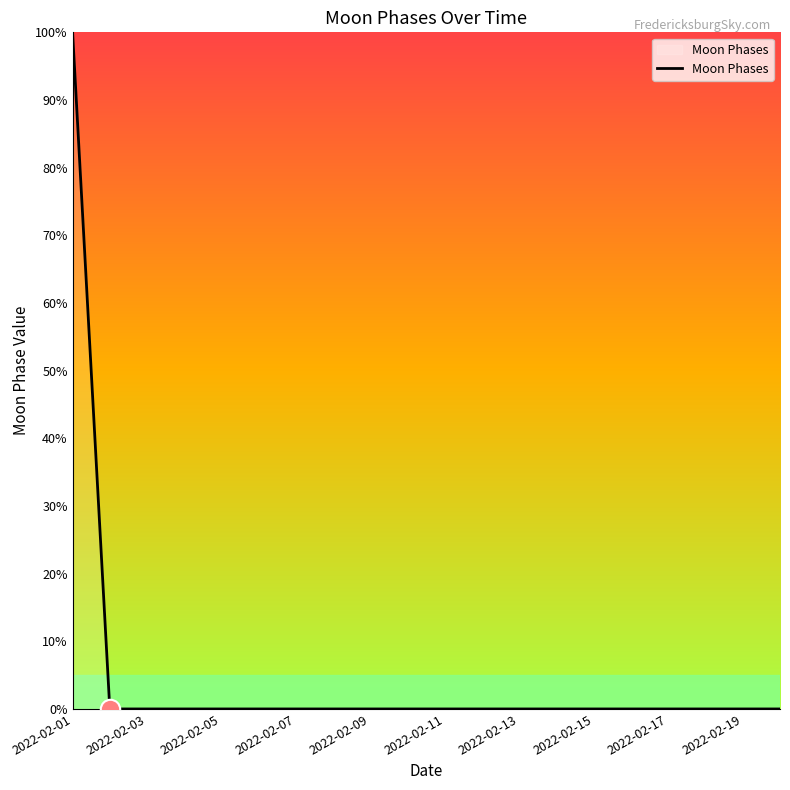

What is the difference between the maximum and minimum values?

100